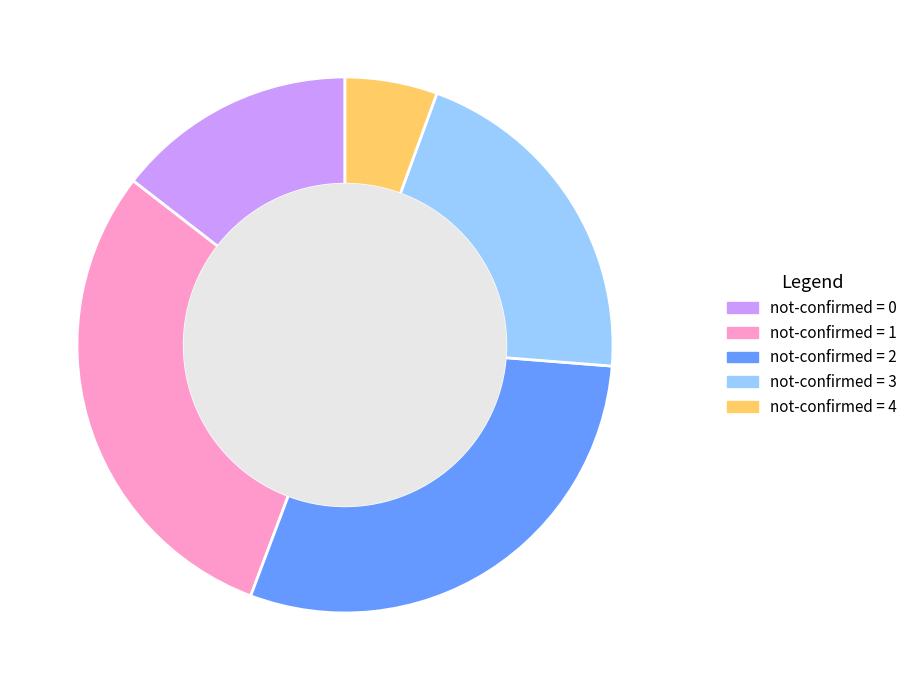

Is there any slice that represents more than half of the pie?

No